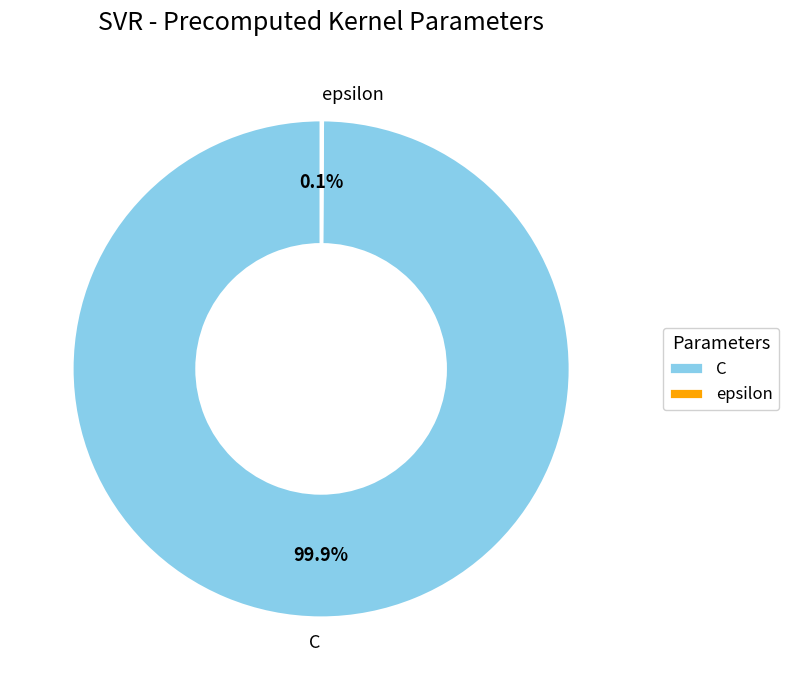

What is the majority slice?

C